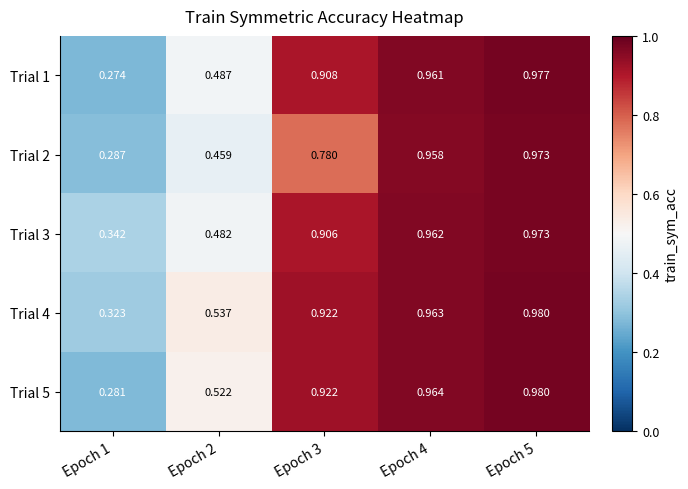

At Epoch 4, list the series in order from largest to smallest.

Trial 5, Trial 4, Trial 3, Trial 1, Trial 2